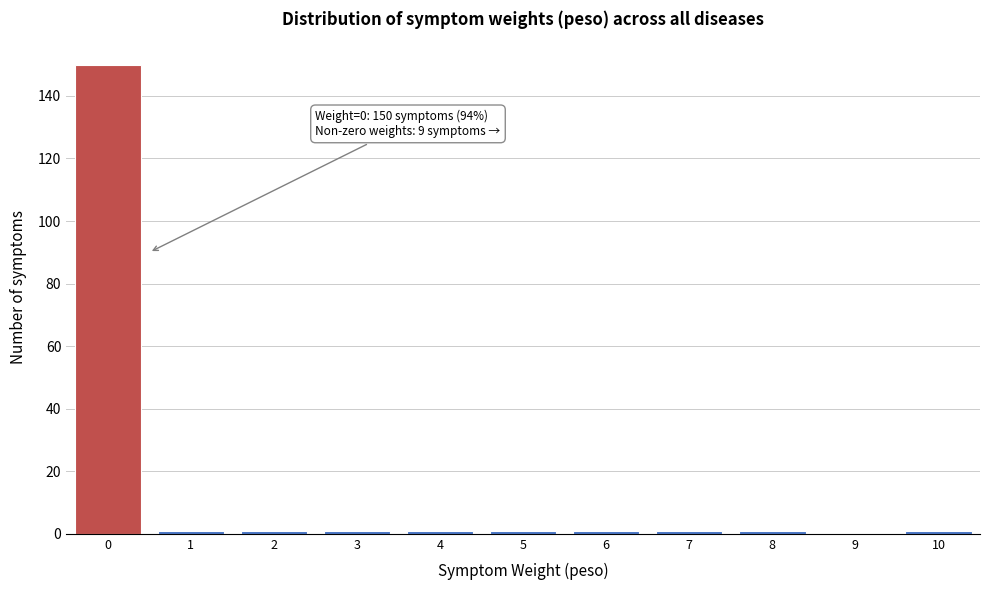

Reading left to right, extract all data points from this chart.

0=150	1=1	2=1	3=1	4=1	5=1	6=1	7=1	8=1	9=0	10=1